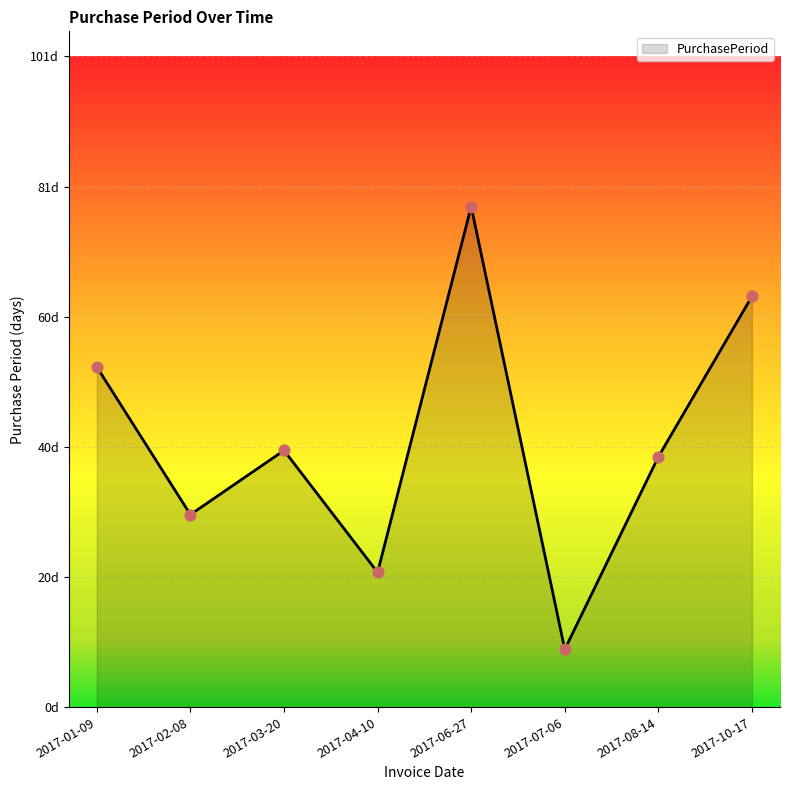

What is the change in value from 2017-07-06 to 2017-08-14?

+30